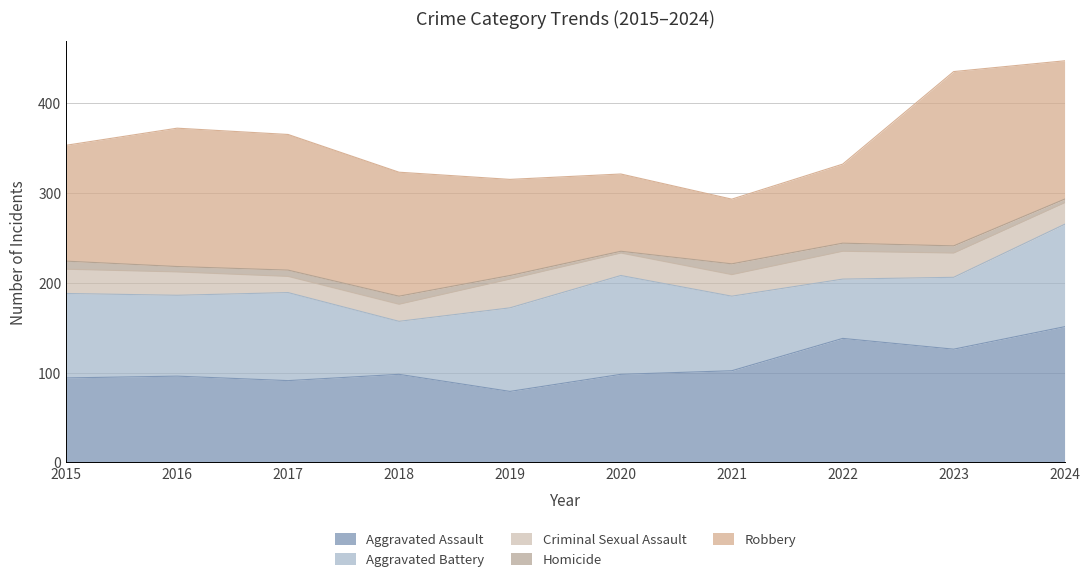

Is the value of Homicide at 2017 greater than the value of Aggravated Battery at 2017?

No